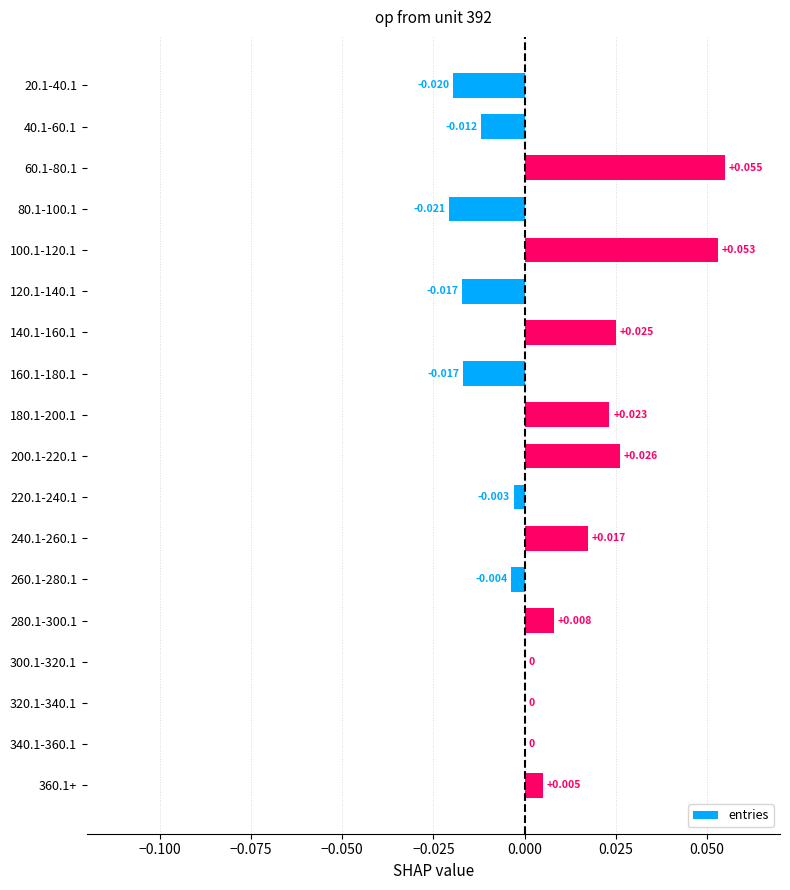

Count the number of categories in the chart.

18